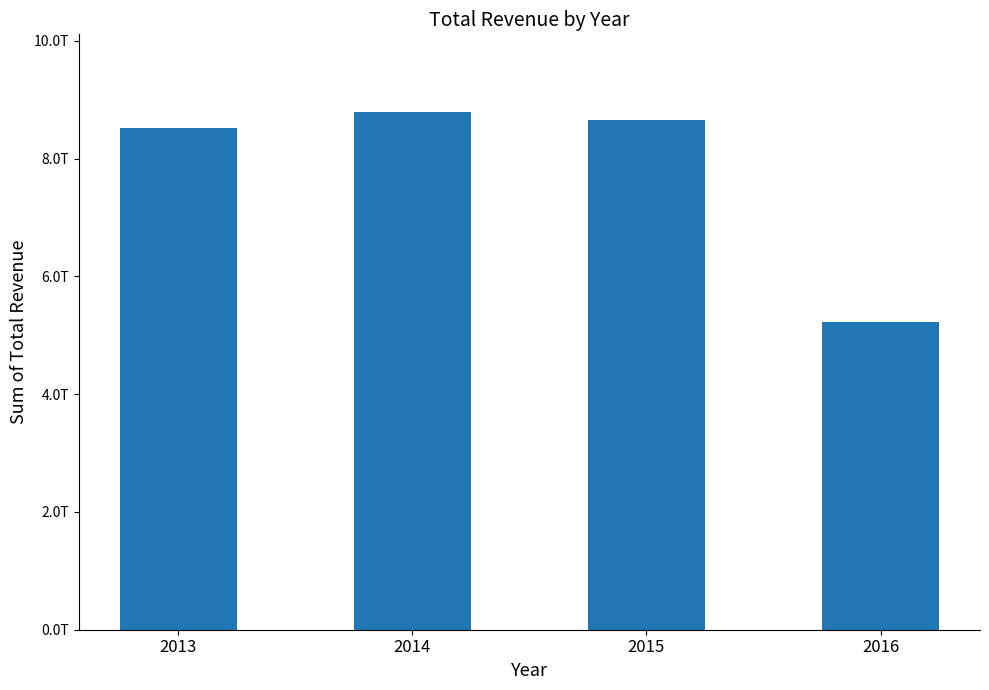

Which label corresponds to the smallest value in the chart?

2016